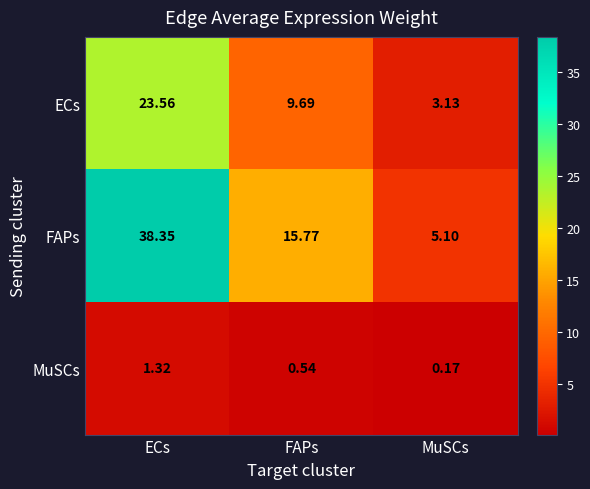

Is the value of MuSCs at MuSCs greater than the value of ECs at MuSCs?

No